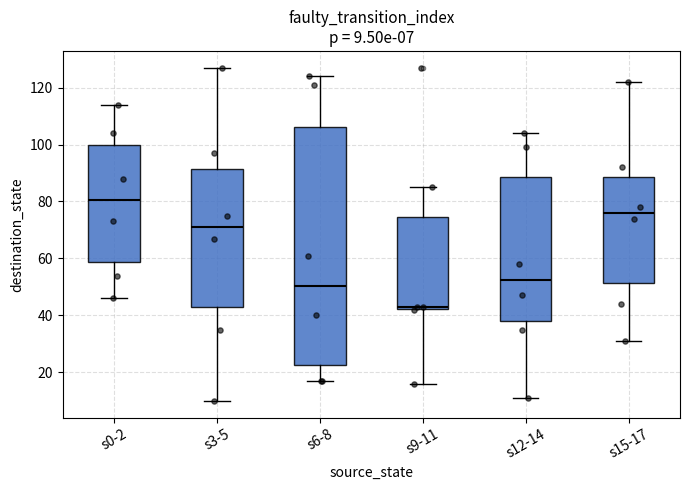

Comparing the boxes themselves (not the whiskers), which one is the tallest?

s6-8